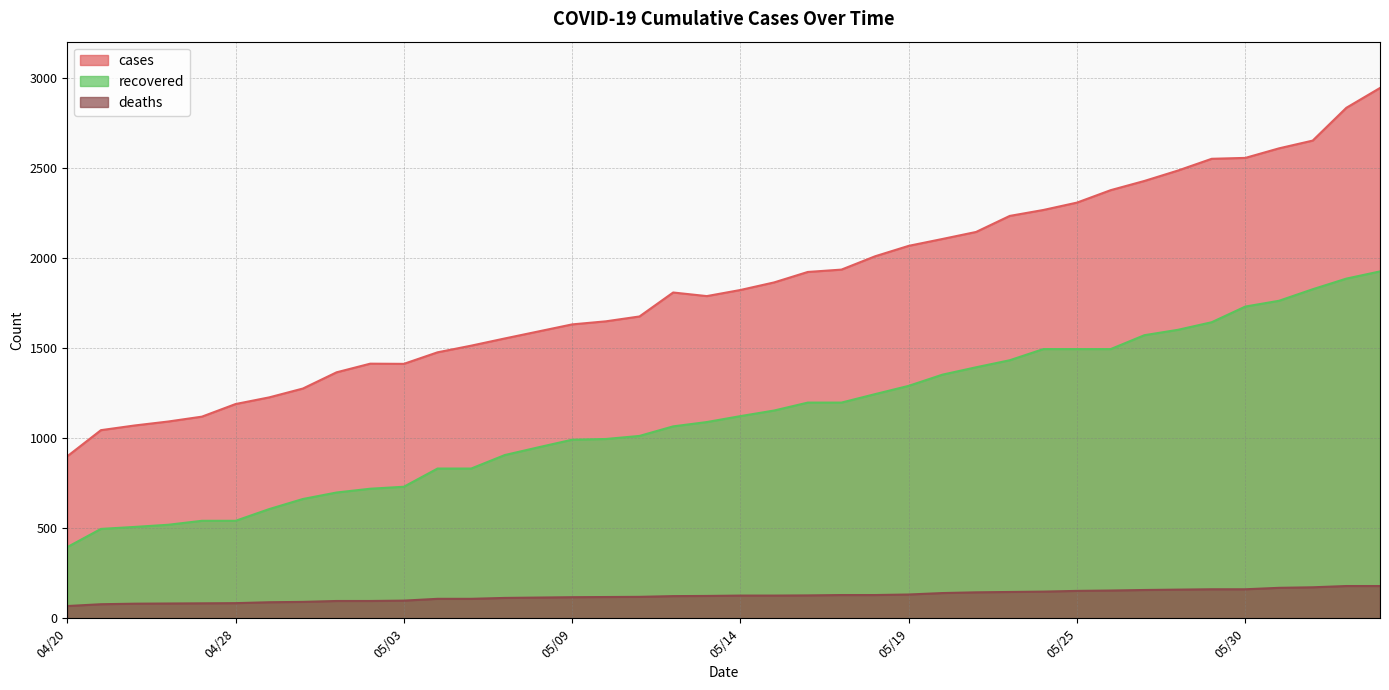

True or false: deaths and recovered cross at least once.

False